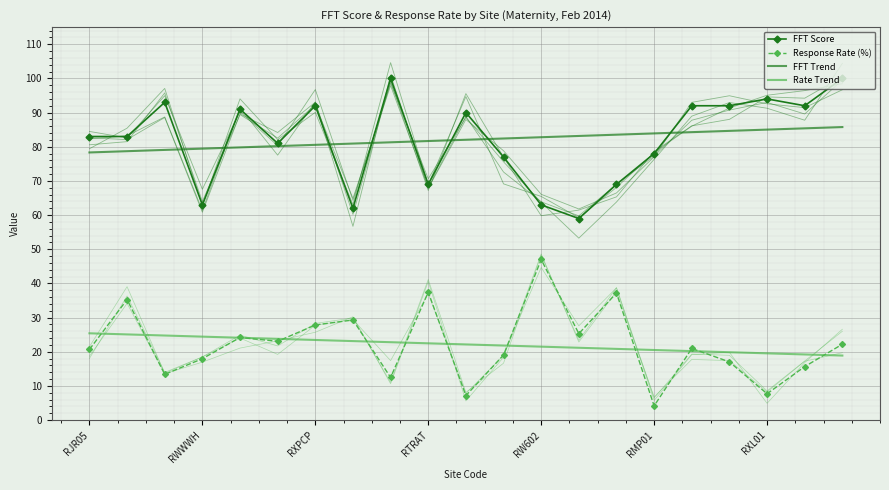

What is the highest value of the Rate Trend series?

25.4